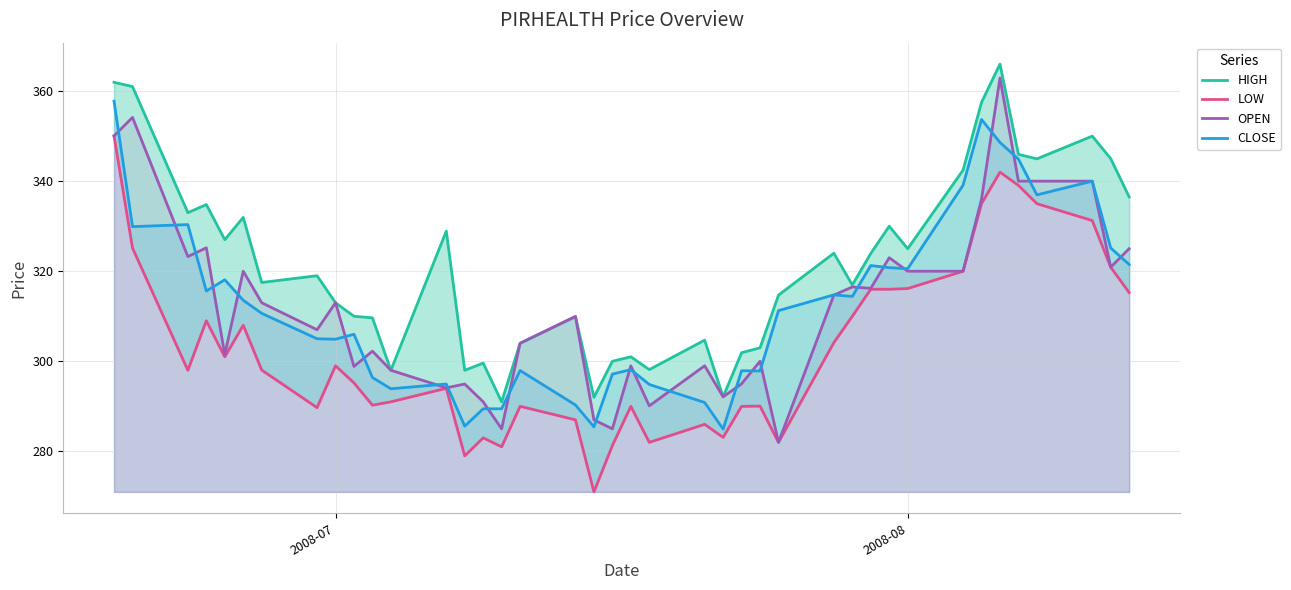

What is the maximum value for CLOSE?

357.8